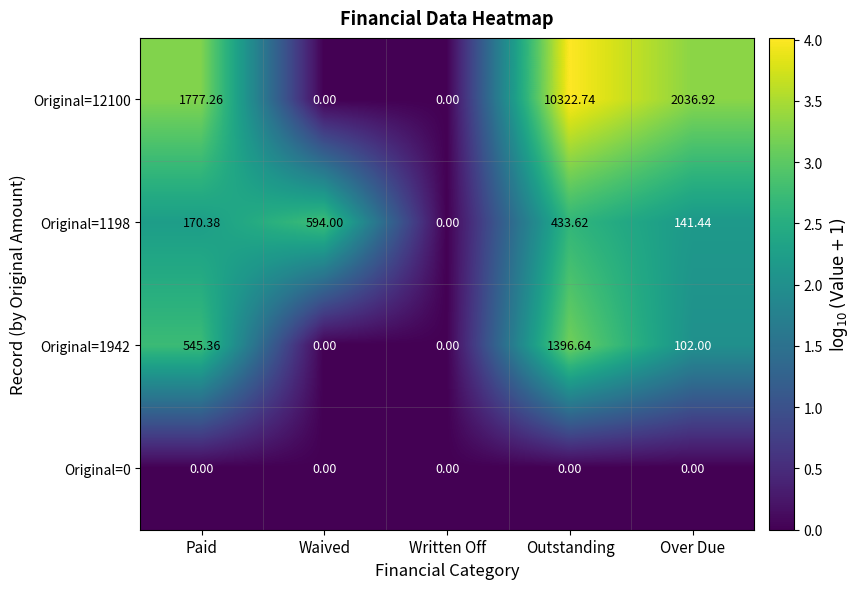

Which label corresponds to the largest value in the chart?

Outstanding